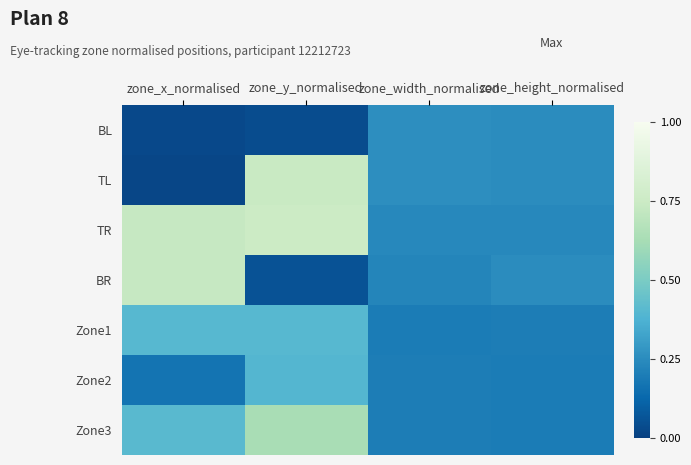

List the series in order of their peak value, highest first.

TR, TL, BR, Zone3, Zone1, Zone2, BL